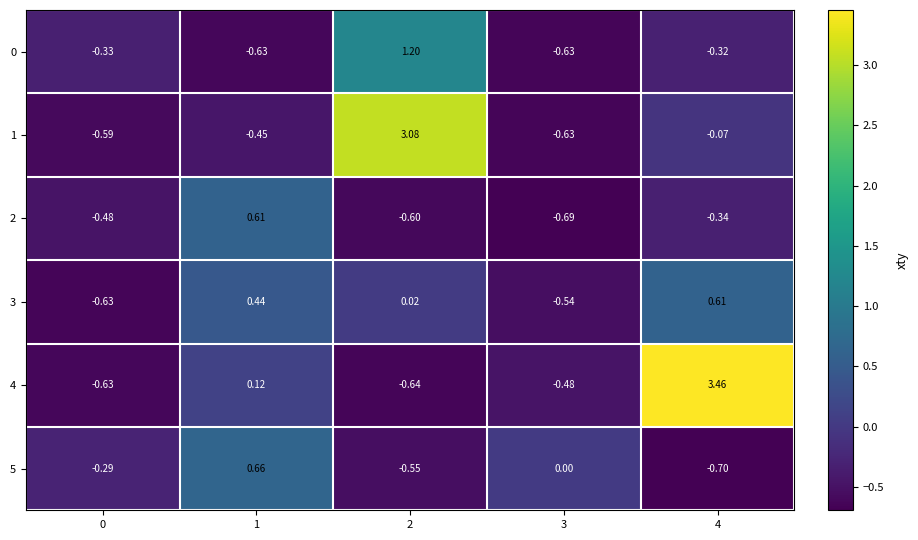

How many negative values does the 5 series have?

3